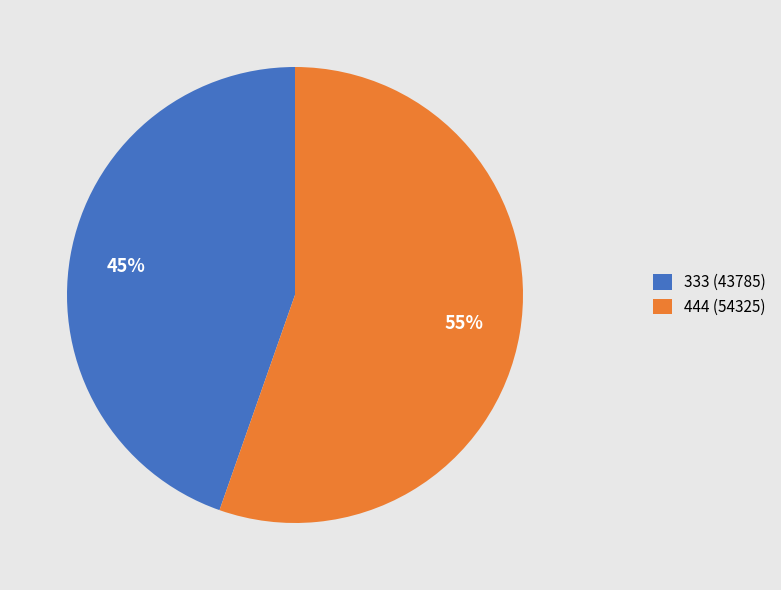

Is it true that 444 is 65% of the pie?

False